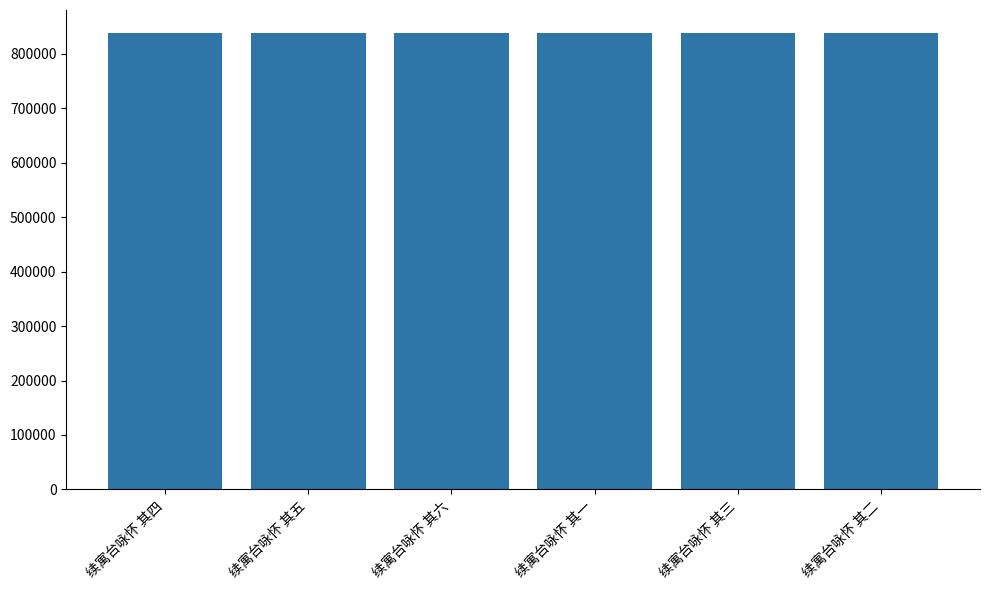

What is the value of the 3rd bar from the left?

838018